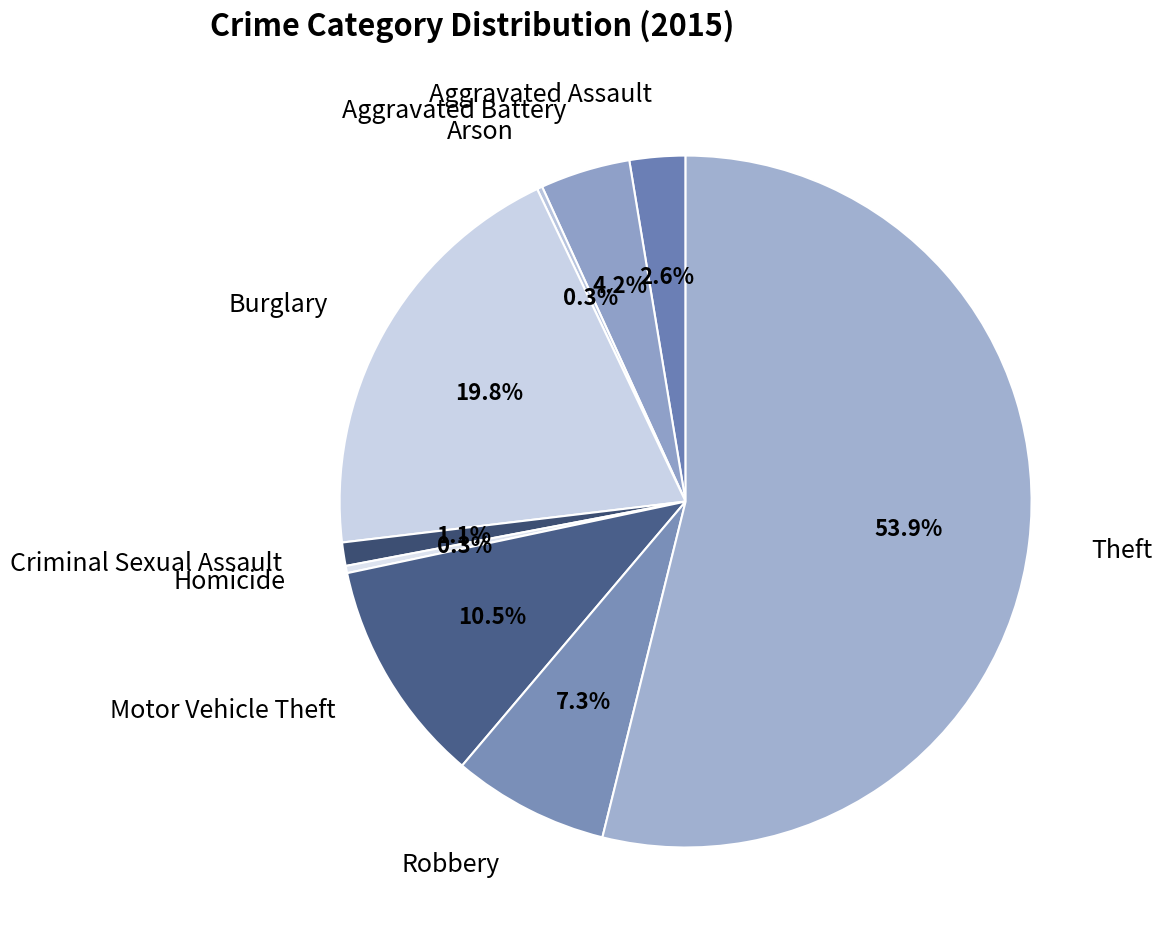

Which category accounts for the majority?

Theft